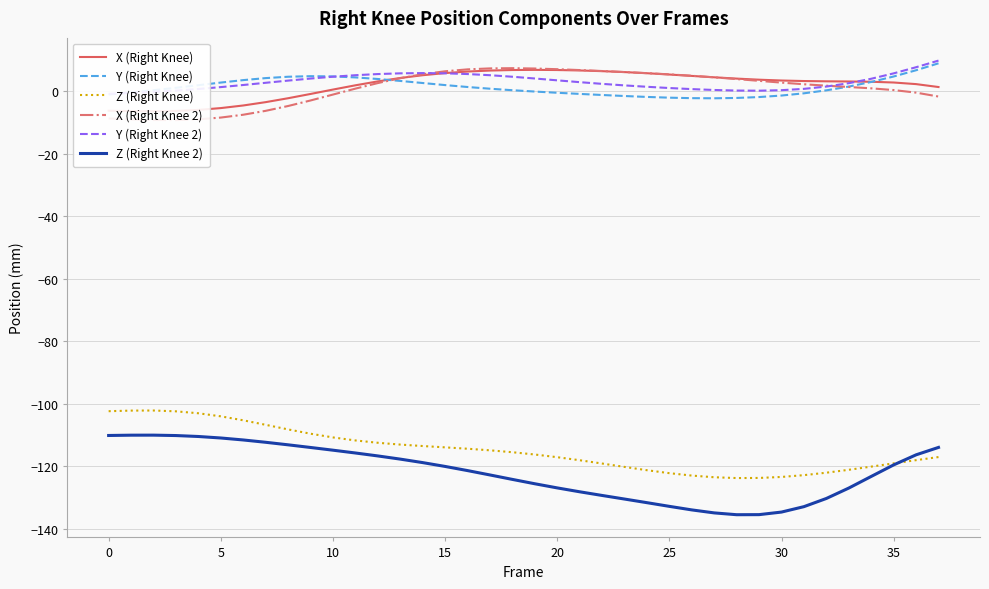

True or false: X (Right Knee 2) has a value of 5.4 at 25.

True